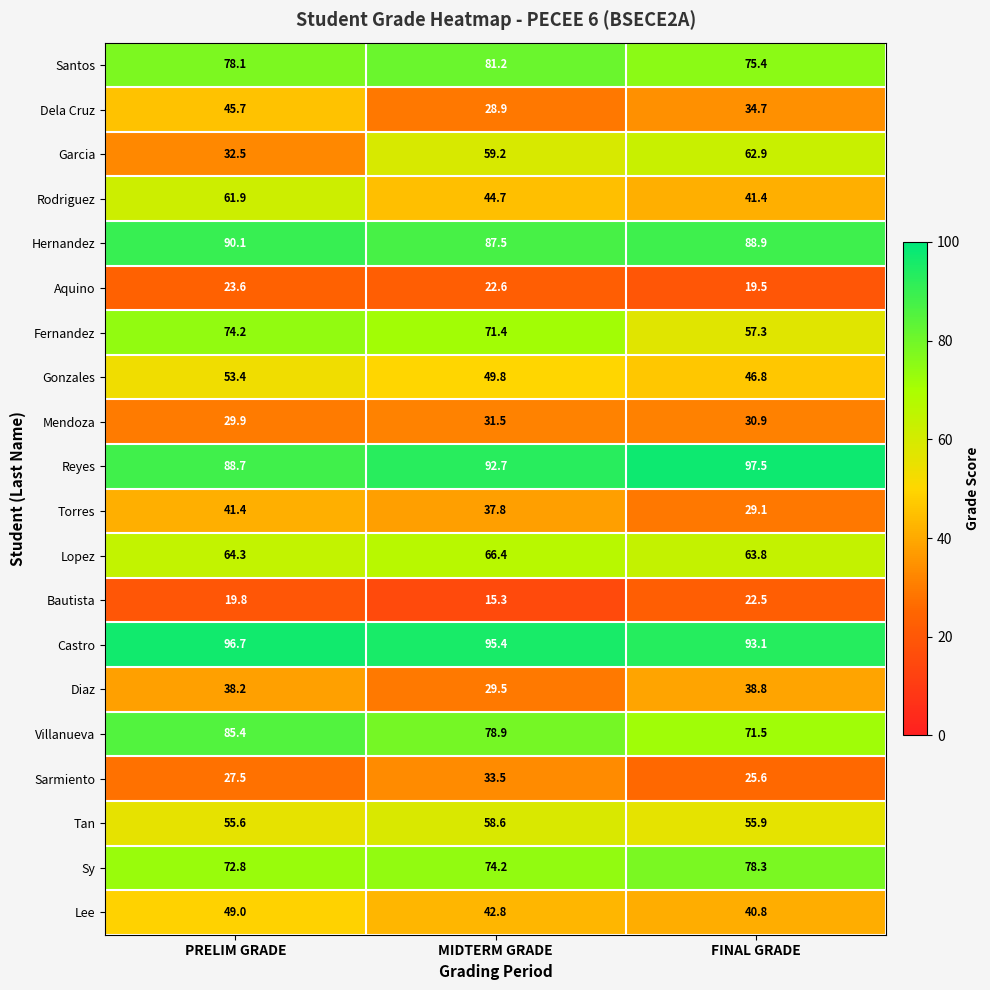

Between PRELIM GRADE and MIDTERM GRADE, which series saw the biggest shift?

Garcia